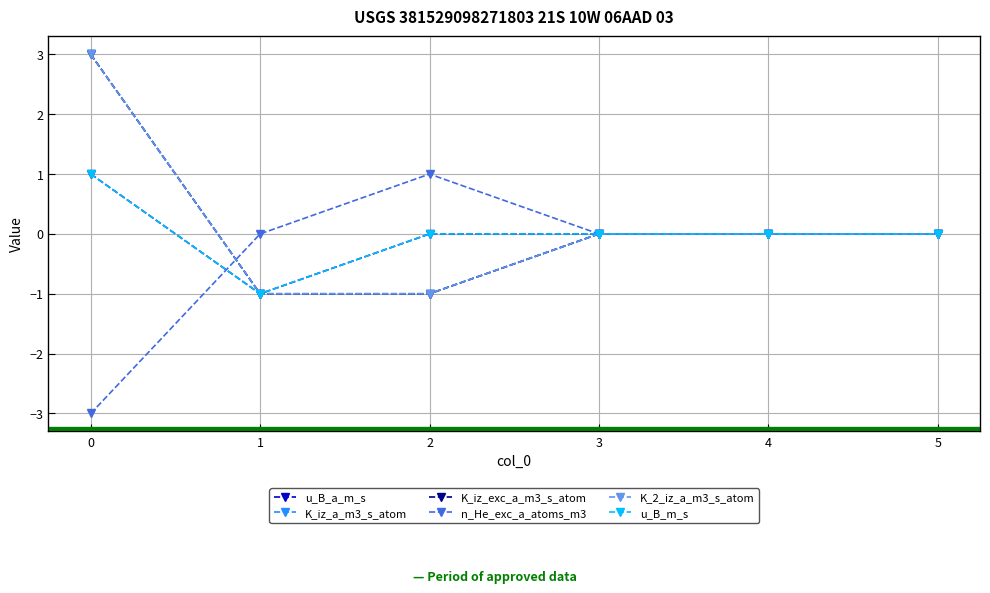

Reading right to left, extract all data points from this chart.

u_B_a_m_s: 0	0	0	0	-1	1
K_iz_a_m3_s_atom: 0	0	0	-1	-1	3
K_iz_exc_a_m3_s_atom: 0	0	0	-1	-1	3
n_He_exc_a_atoms_m3: 0	0	0	1	0	-3
K_2_iz_a_m3_s_atom: 0	0	0	-1	-1	3
u_B_m_s: 0	0	0	0	-1	1